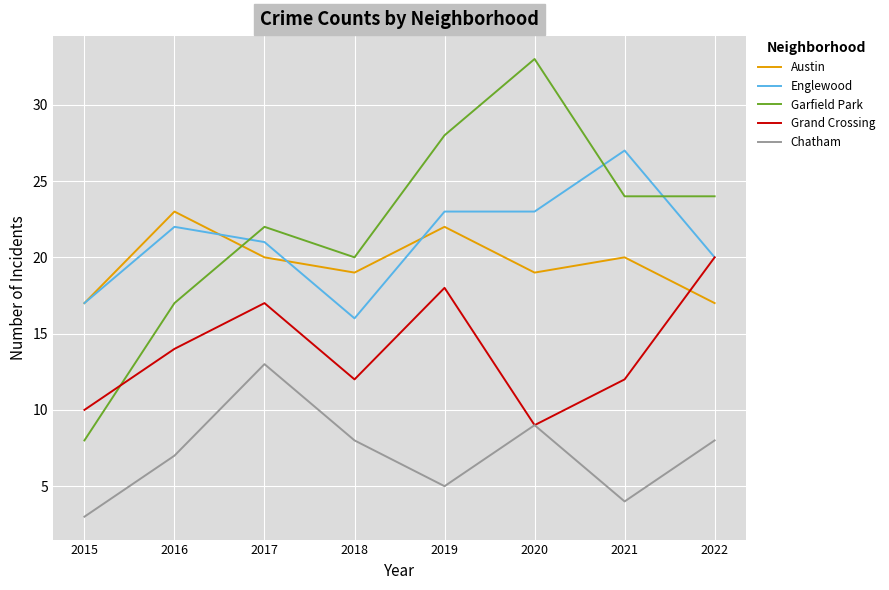

What is the total value across all series at 2020?

93